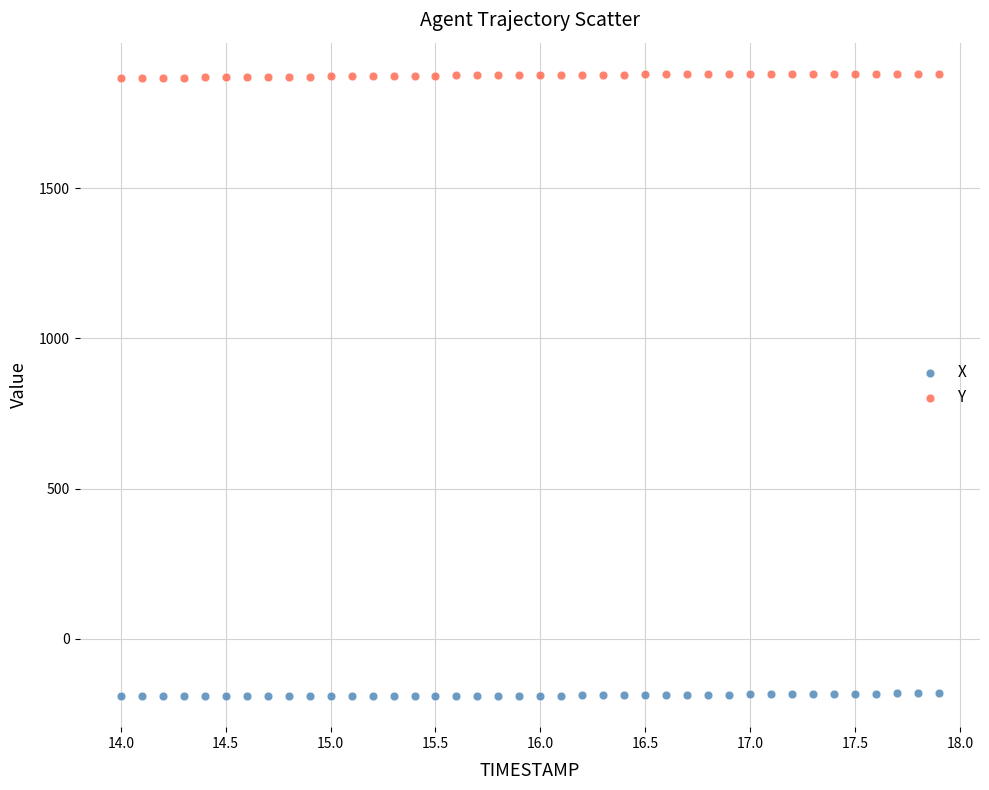

Which series contains the highest Y value?

Y